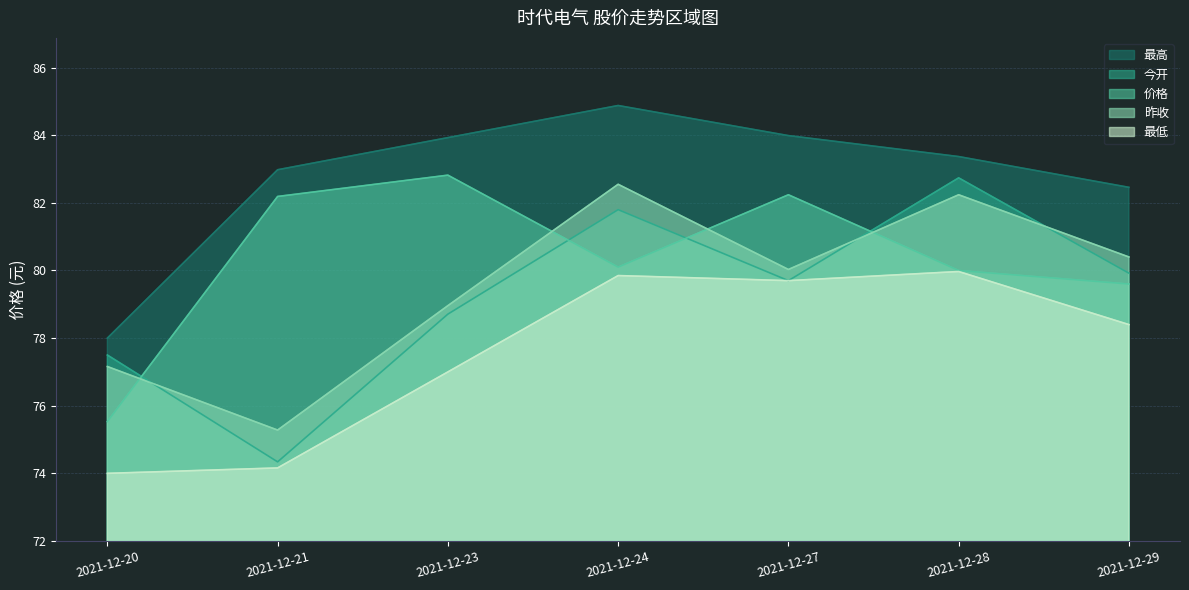

True or false: 最高 and 今开 cross at least once.

False